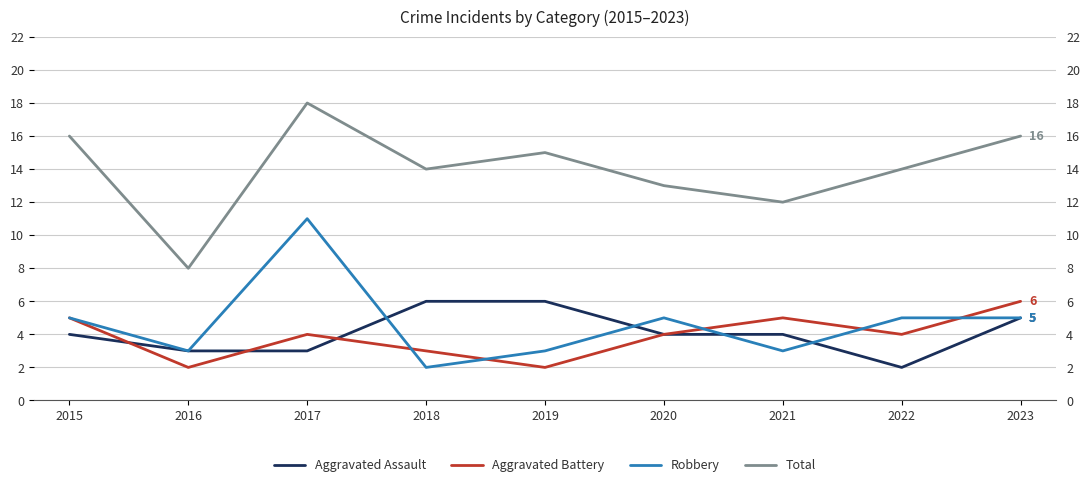

What is the average value of the Total series?

14